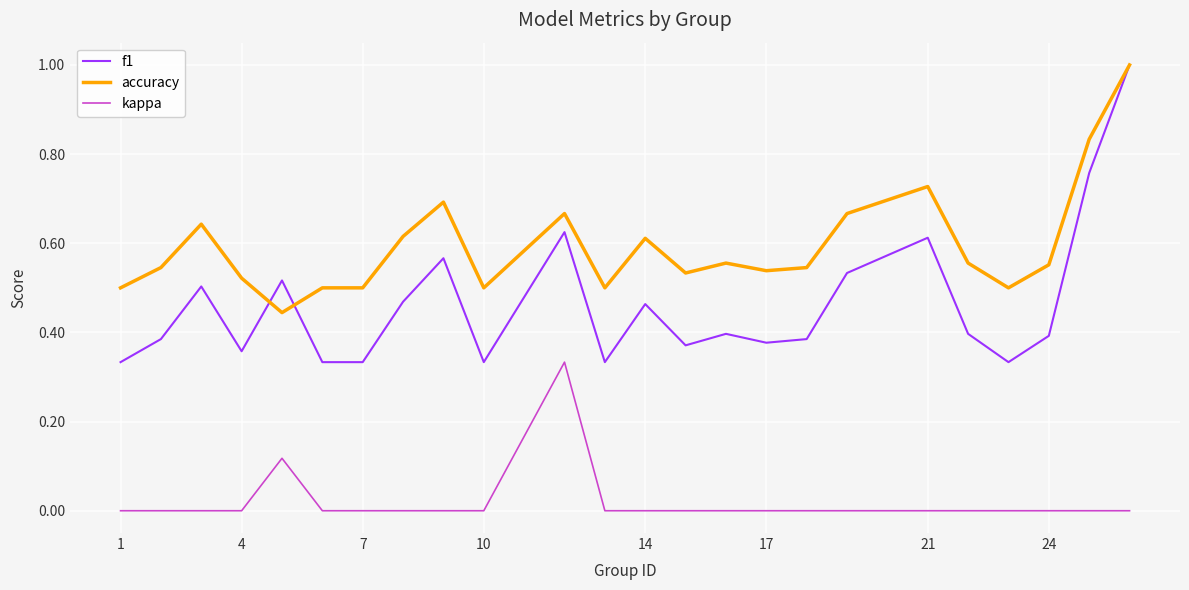

True or false: accuracy and kappa intersect in this chart.

False